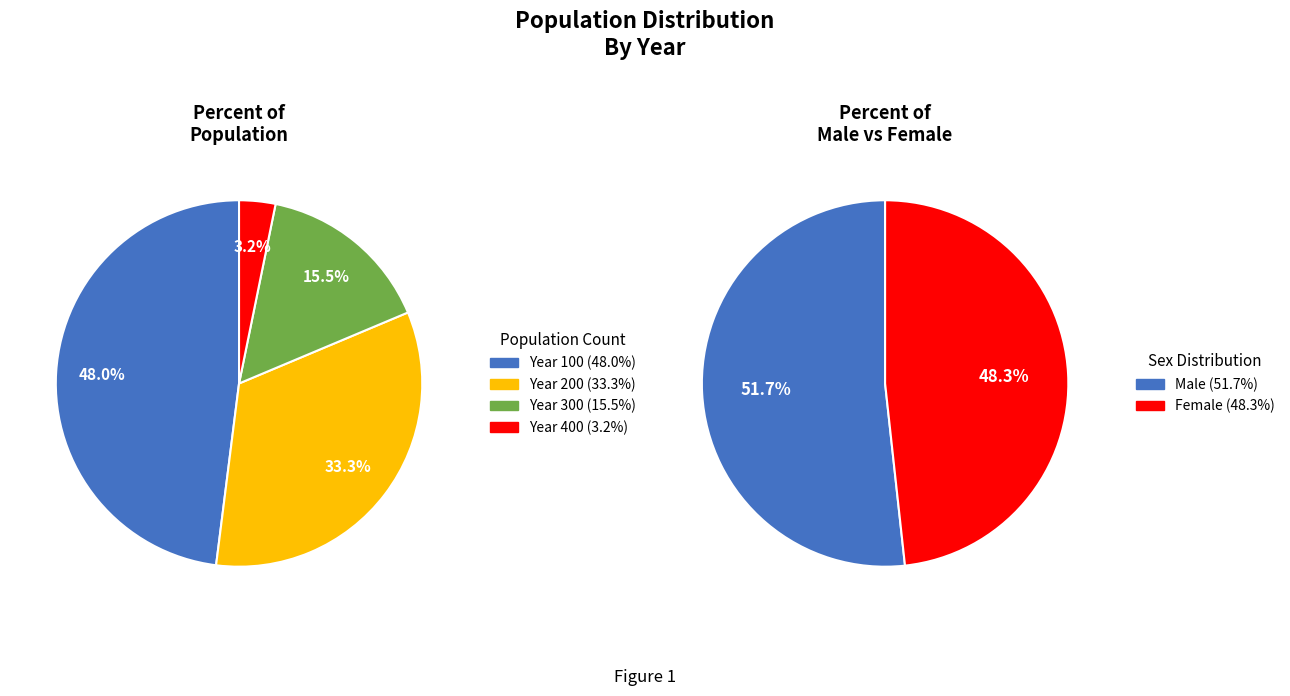

Which slice is the smallest?

Year 400